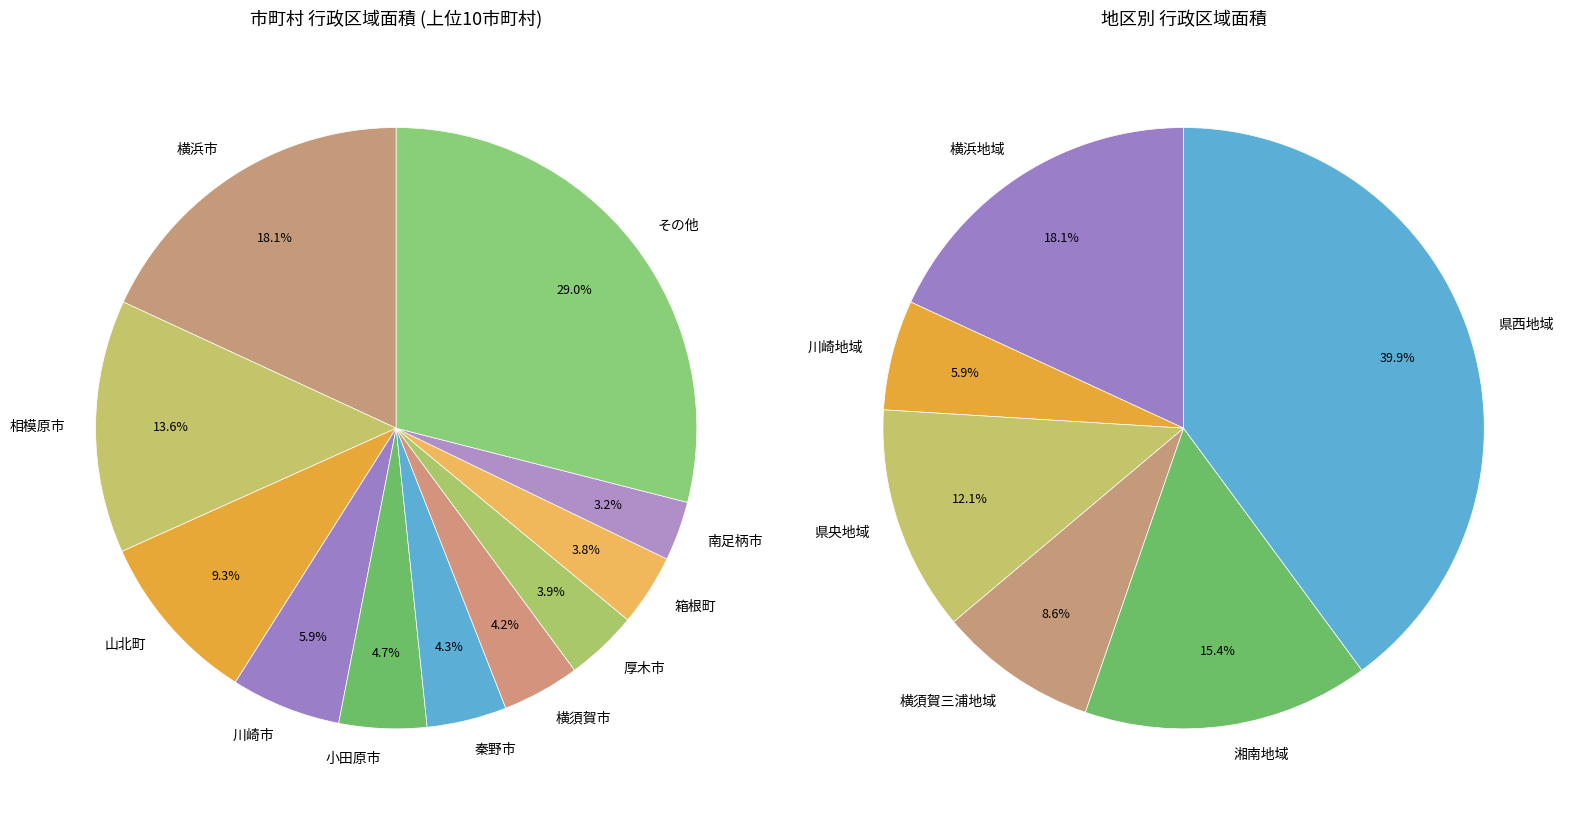

True or false: 真鶴町 accounts for 1% of the total.

False